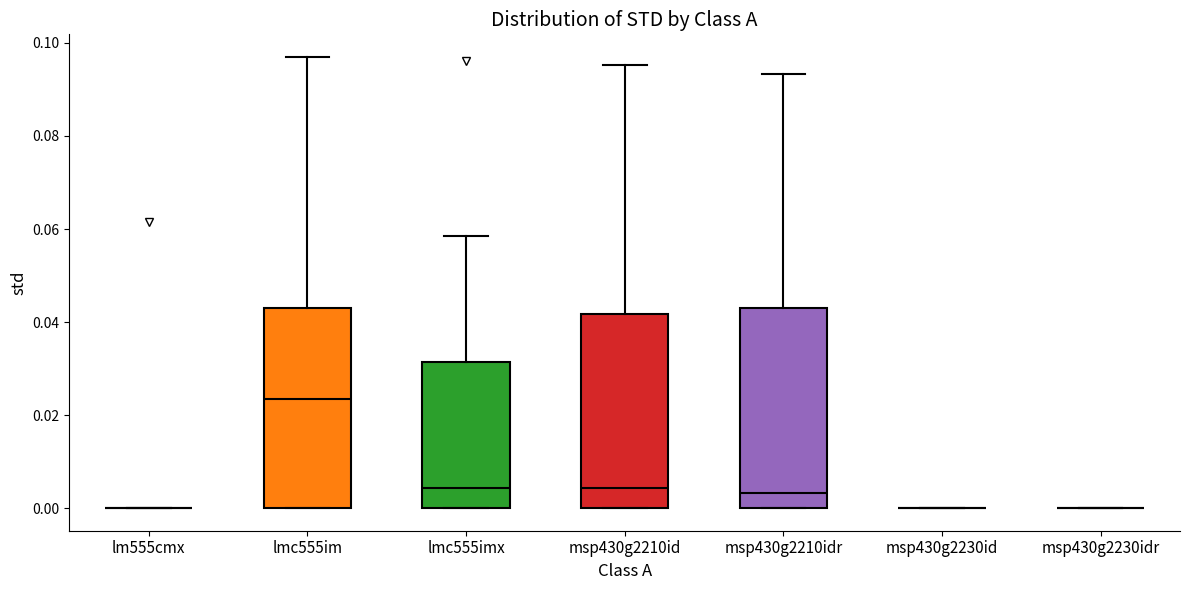

Where does the median line of the box for msp430g2210idr sit on the y-axis? The values are not printed on the chart, so give them approximately, as read against the axis.

0.004